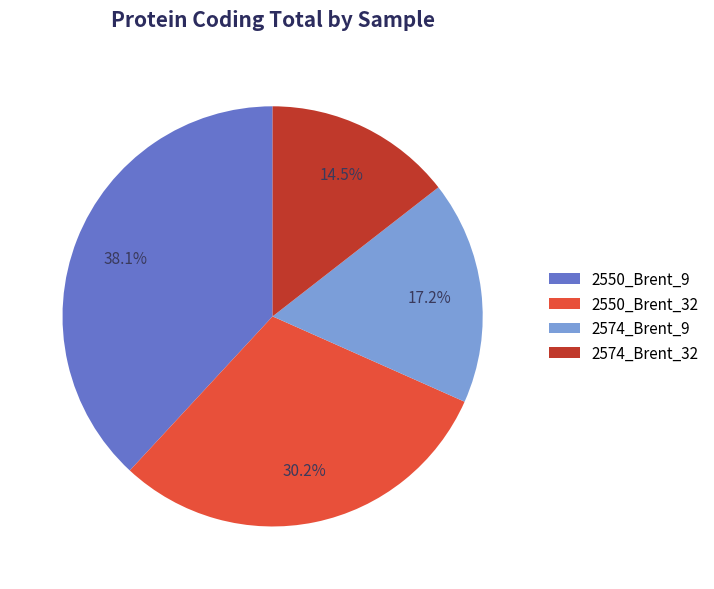

Is there any slice that represents more than half of the pie?

No